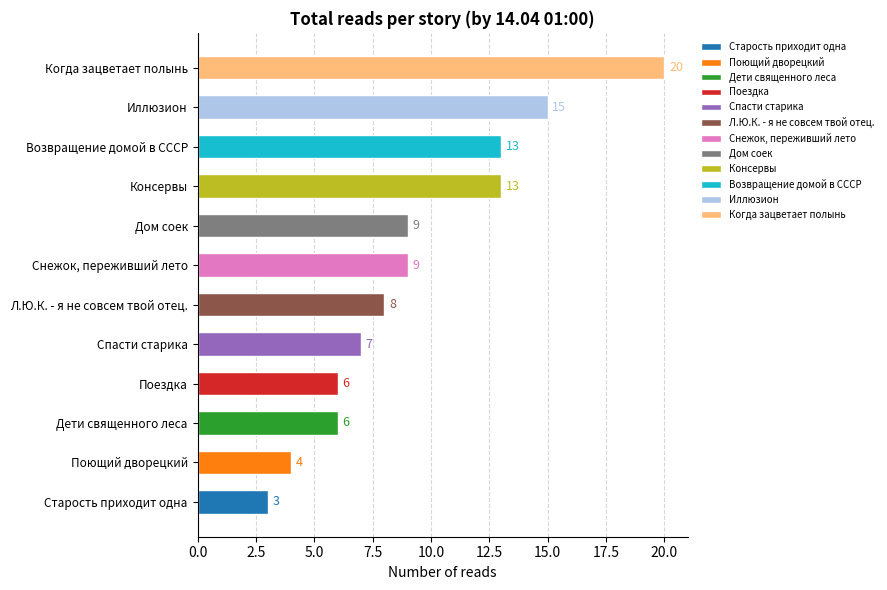

What is the sum of the values at Поездка and Дом соек?

15